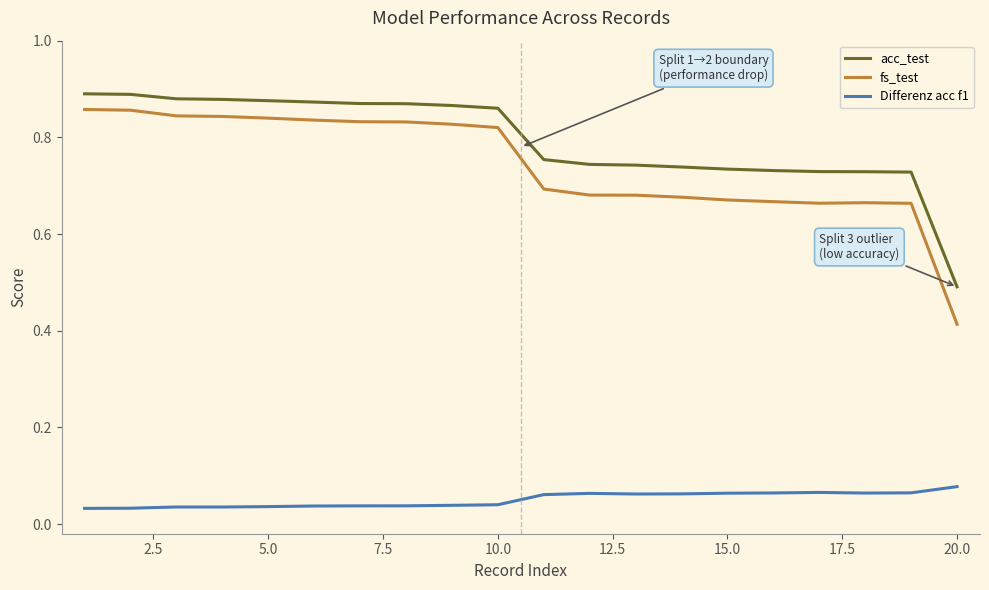

Which series has the largest range (max minus min)?

fs_test